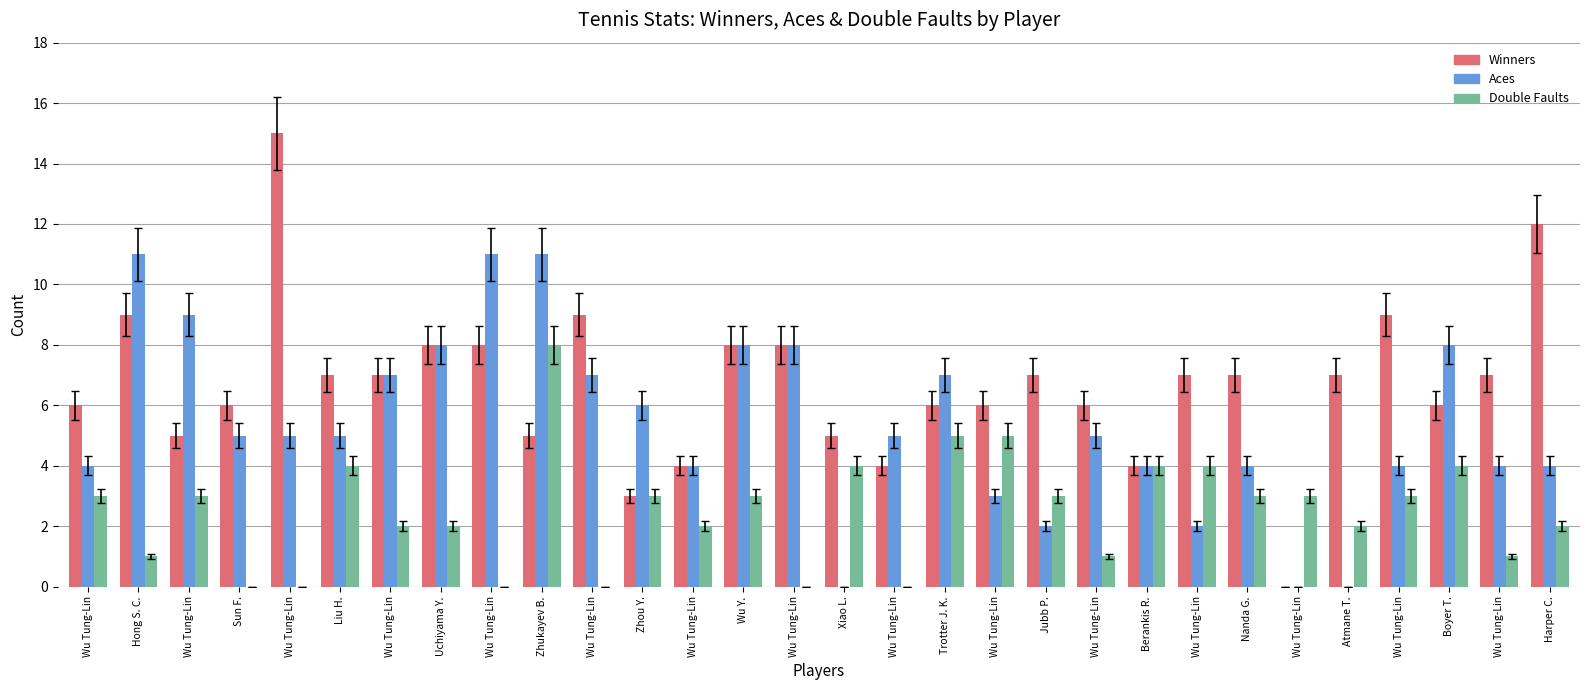

What is the maximum value shown in the chart?

15